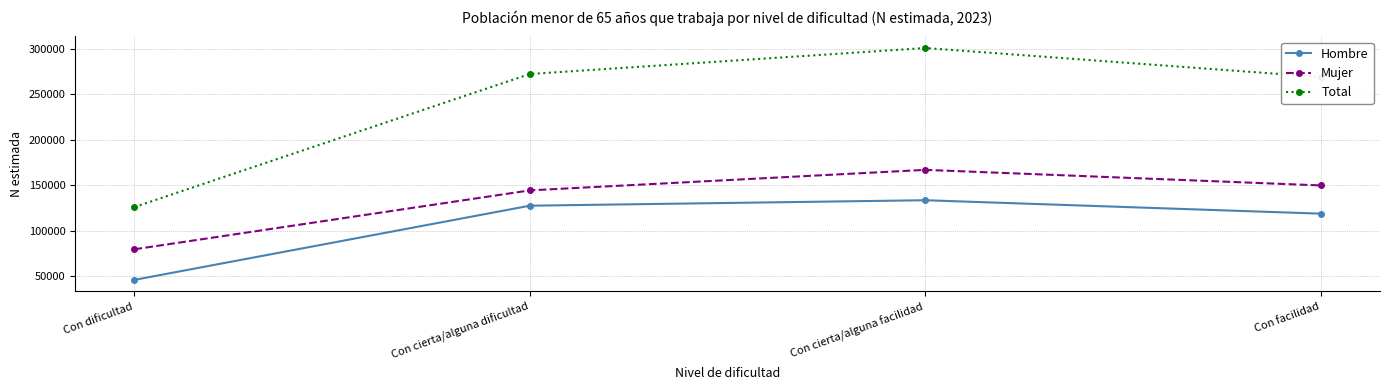

Reading left to right, list all the values displayed in this chart.

Hombre: 46308	127673	133672	118942
Mujer: 79868	144483	166994	149907
Total: 126176	272156	300667	268849